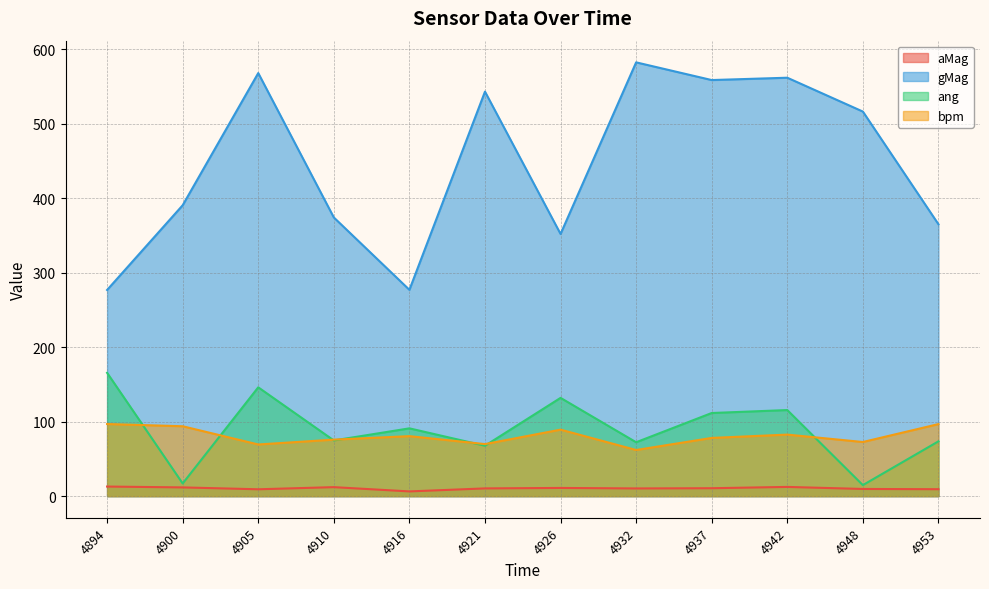

At which label does aMag first exceed 10?

4894